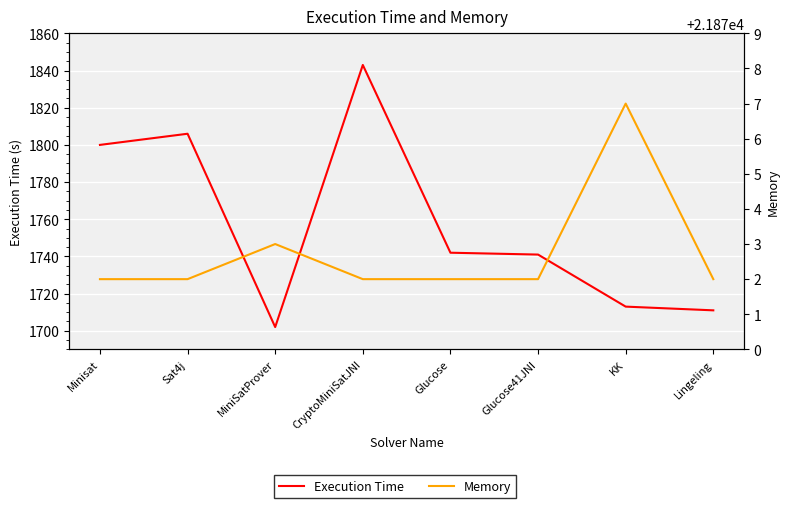

Which label corresponds to the largest value in the chart?

KK